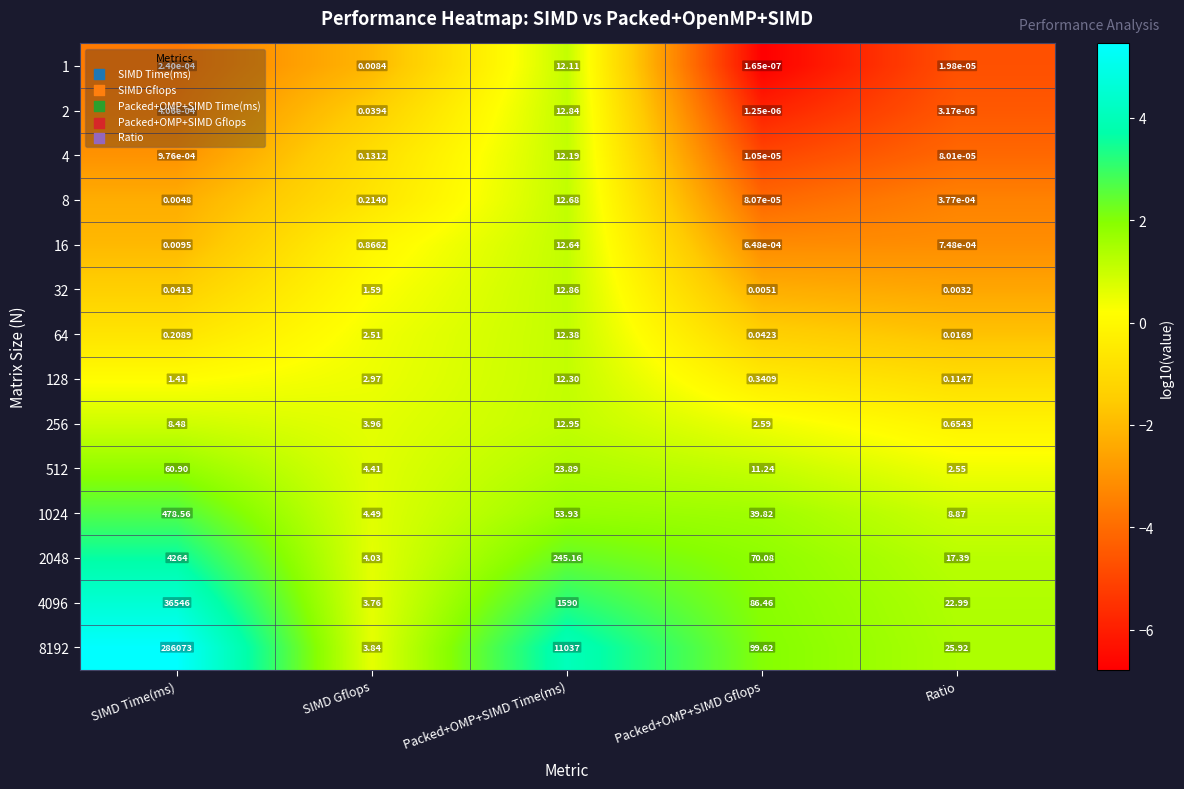

Rank the categories by 4 value from lowest to highest.

Packed+OMP+SIMD Gflops, Ratio, SIMD Time(ms), SIMD Gflops, Packed+OMP+SIMD Time(ms)